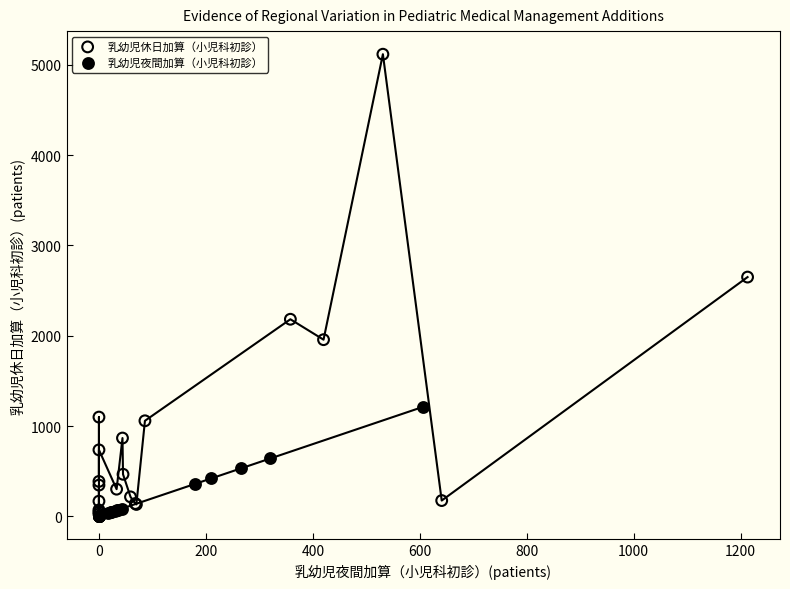

Which series contains the highest Y value?

乳幼児休日加算（小児科初診）